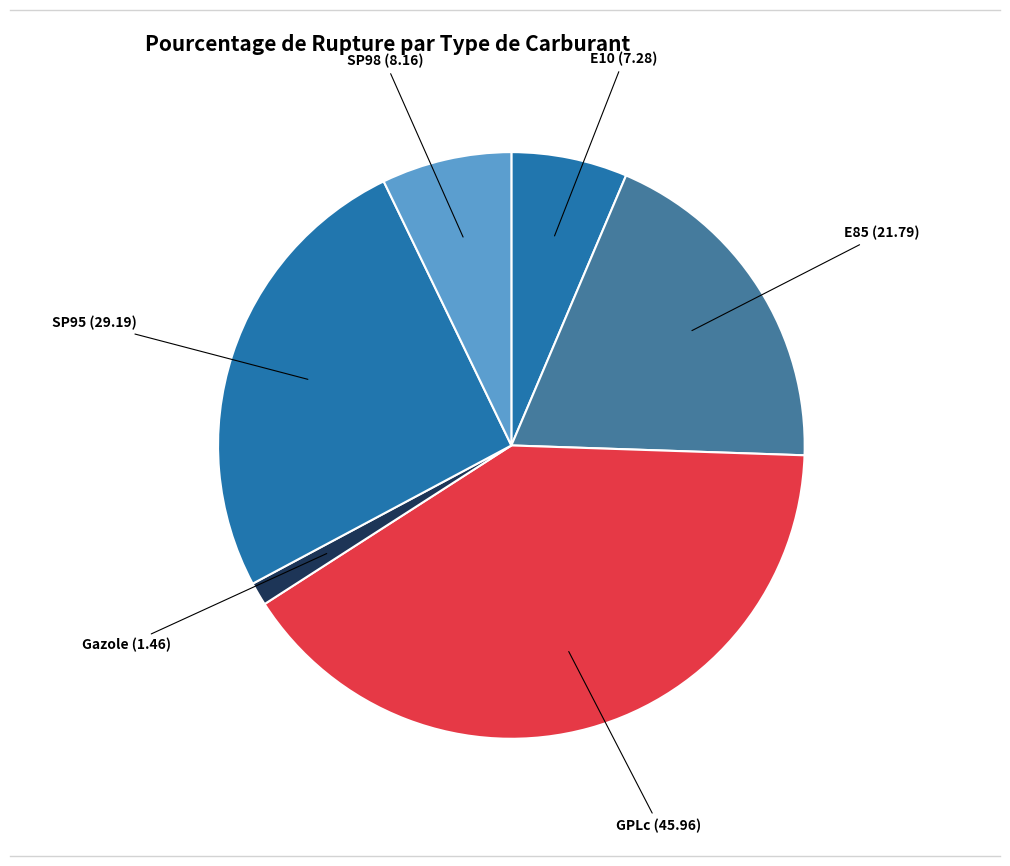

Which slice is the smallest?

Gazole